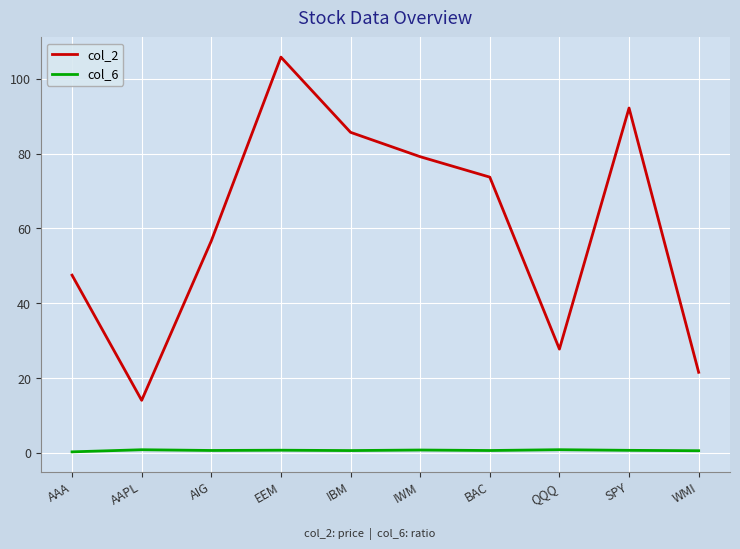

What is the sum of the col_6 values at AAPL and BAC?

1.5